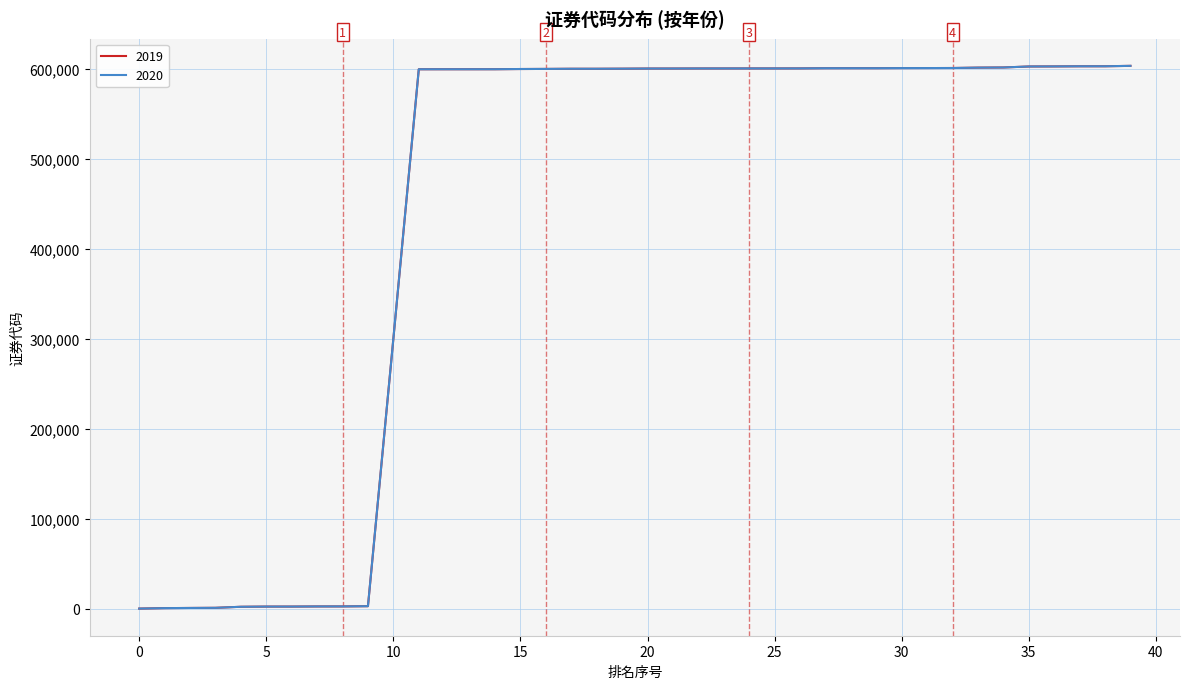

Is this an area chart (filled region under the line)?

No